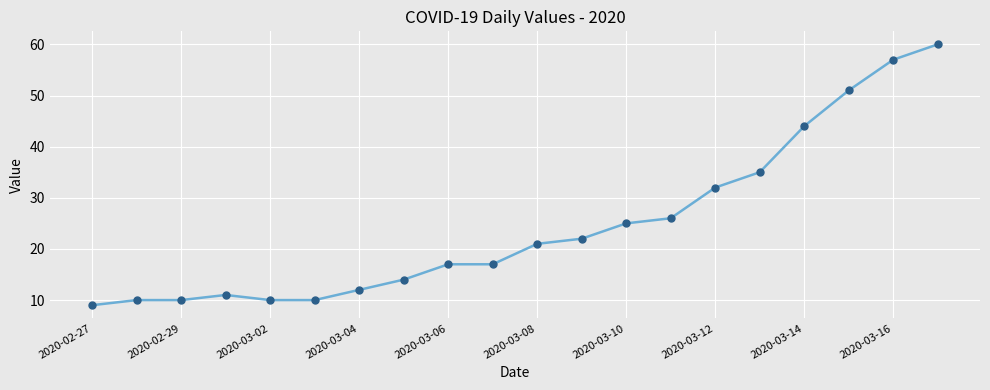

What is the difference between the maximum and minimum values?

51